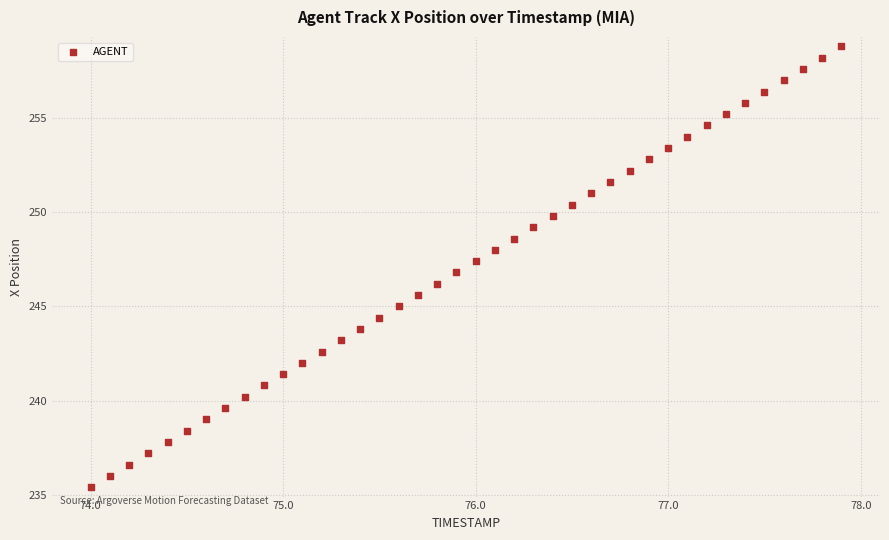

What is the range of Y values (max minus min)?

23.4